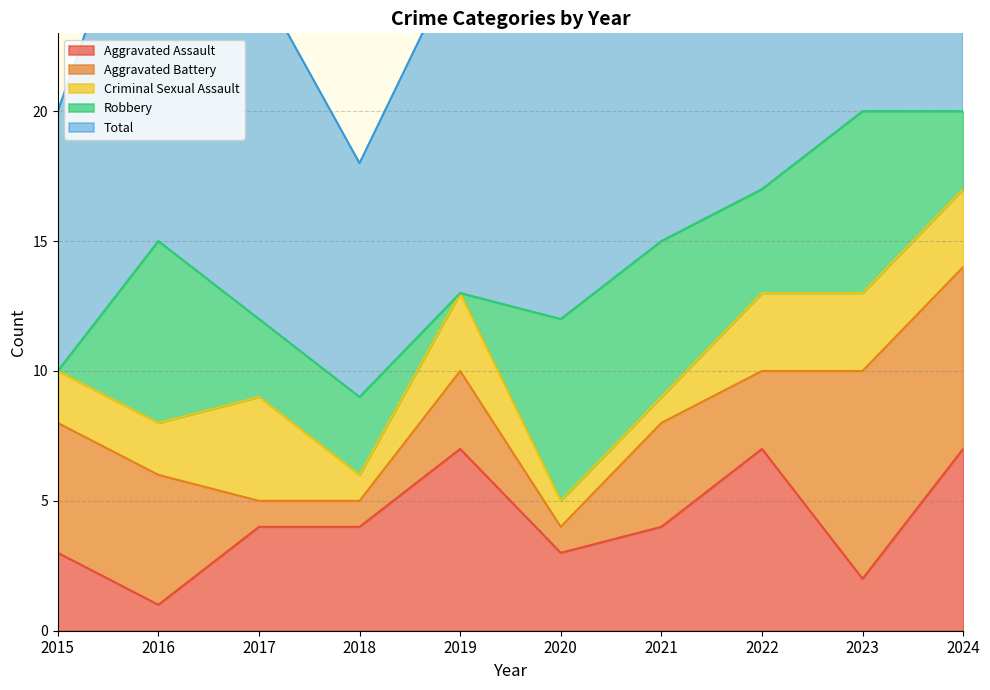

How many interior local valleys does the Robbery series have?

2